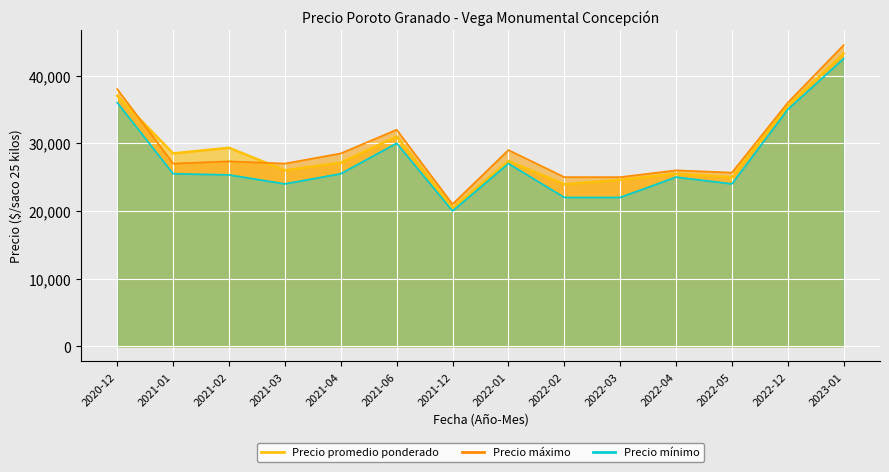

In Precio máximo, how many points are higher than both neighbors (excluding endpoints)?

4